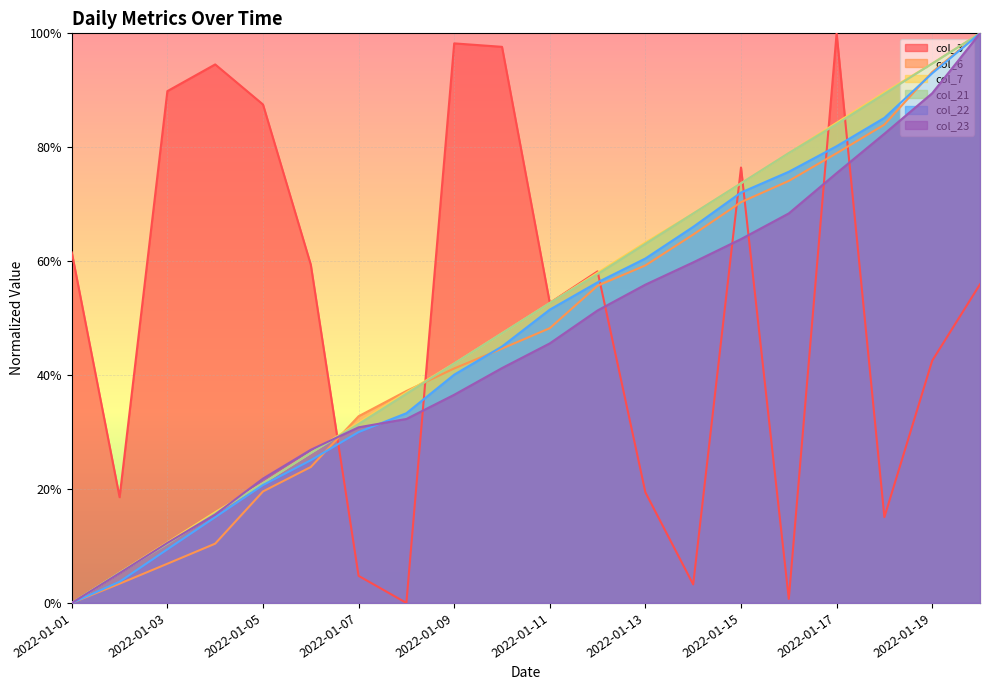

What is the value of the col_3 point at the 13th from the left?

0.2